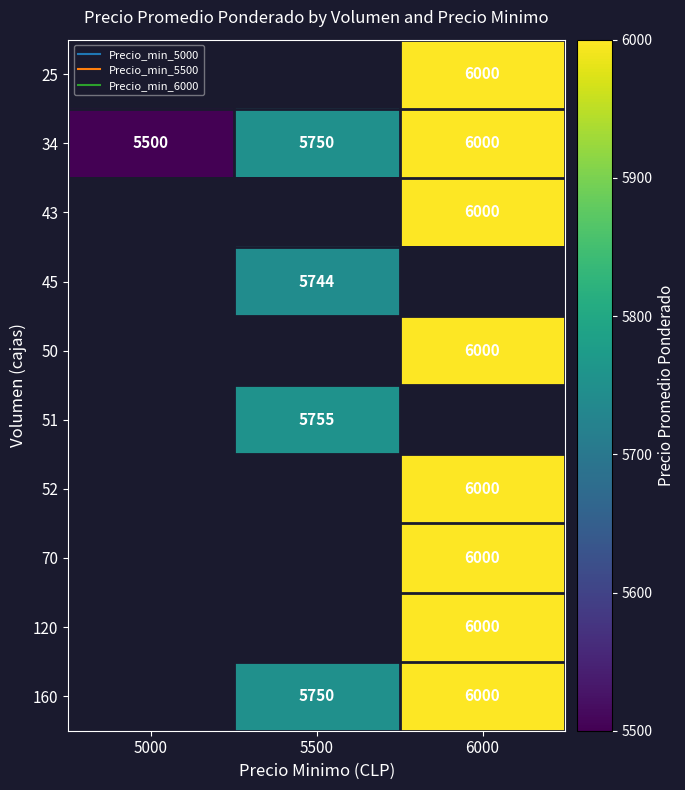

The 52 series shows 3730.3 at 6000. True or false?

False